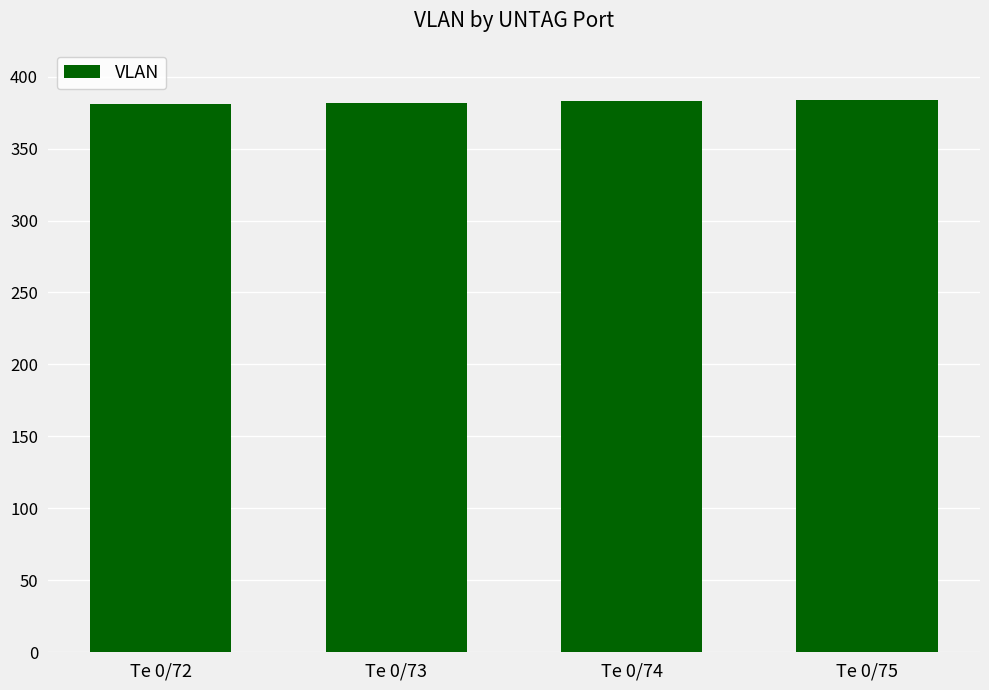

What is the value of the 2nd bar from the left?

382